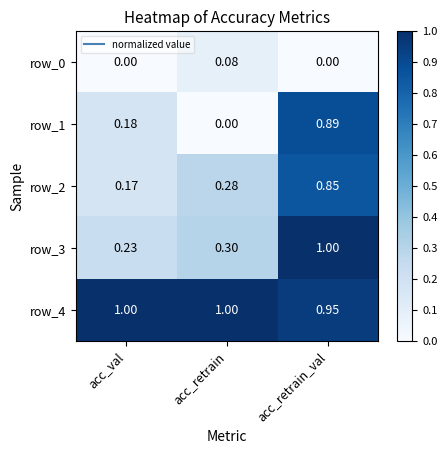

At which label does row_2 reach its peak?

acc_retrain_val